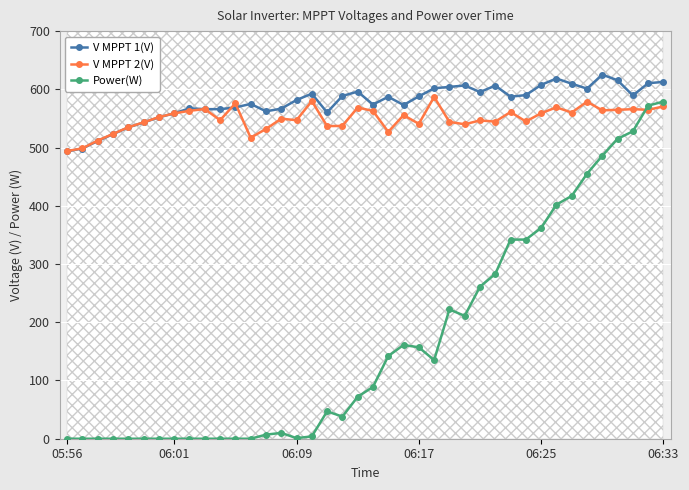

True or false: V MPPT 1(V) has more than 2 interior local peaks.

True